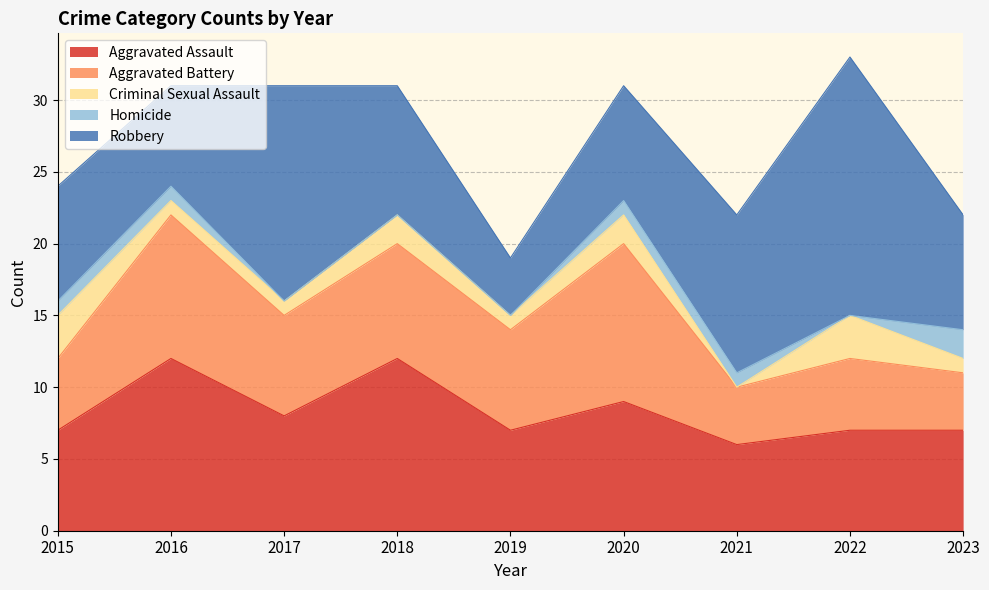

Between 2023 and 2016, which is larger?

2016